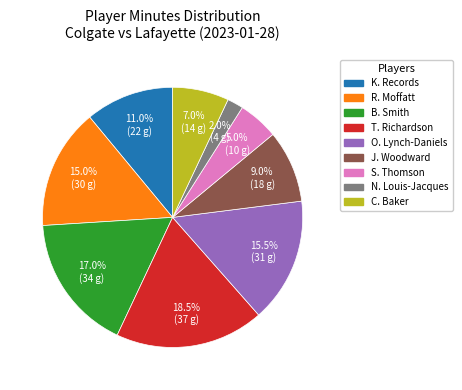

Do T. Richardson and C. Baker together represent more than half of the pie?

No